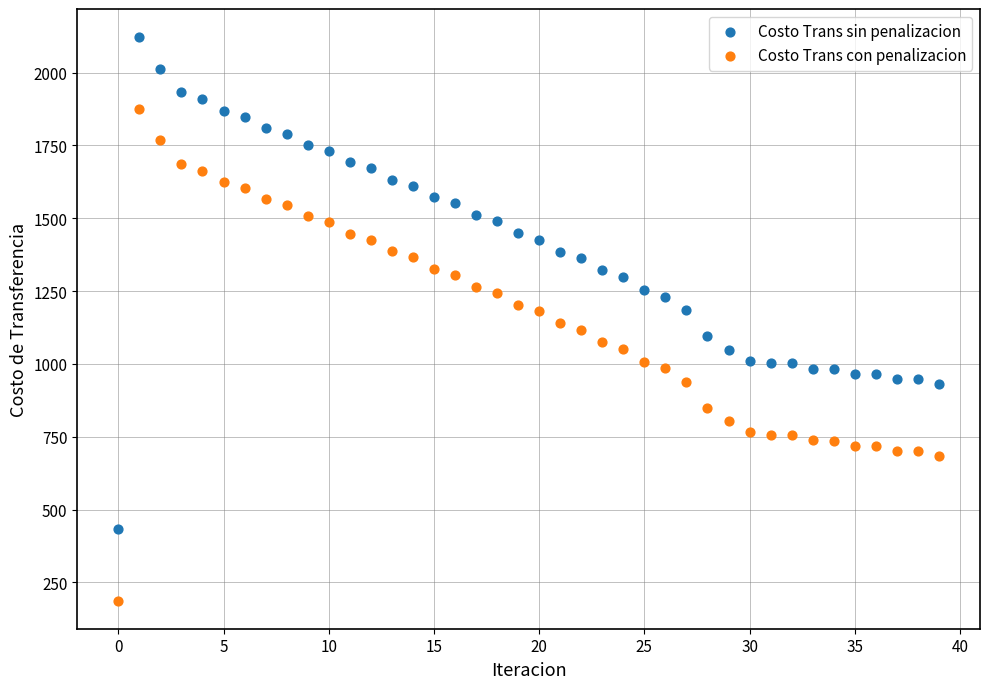

Which series reaches the maximum Y coordinate?

Costo Trans sin penalizacion